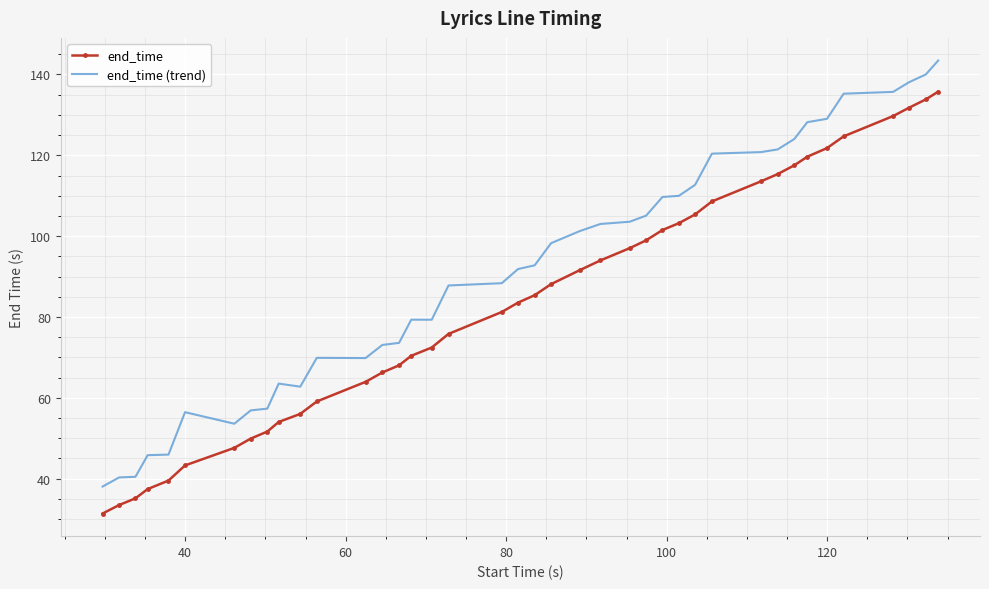

Which series has the largest total across all categories?

end_time (trend)